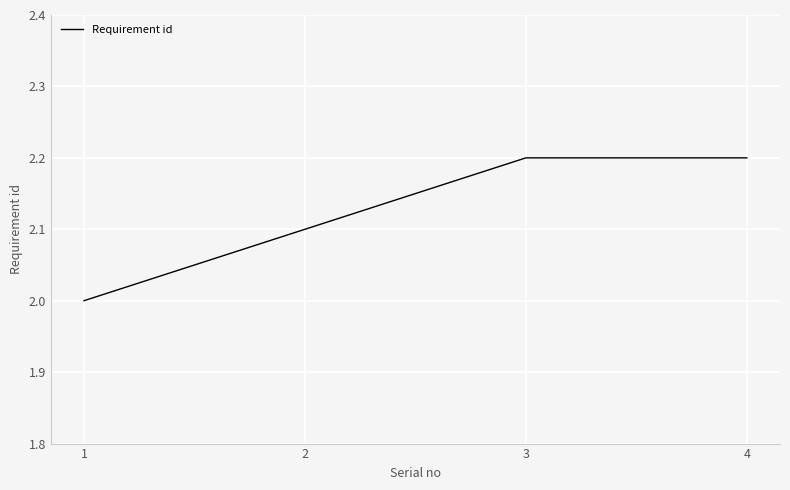

Between 4 and 1, which is larger?

4